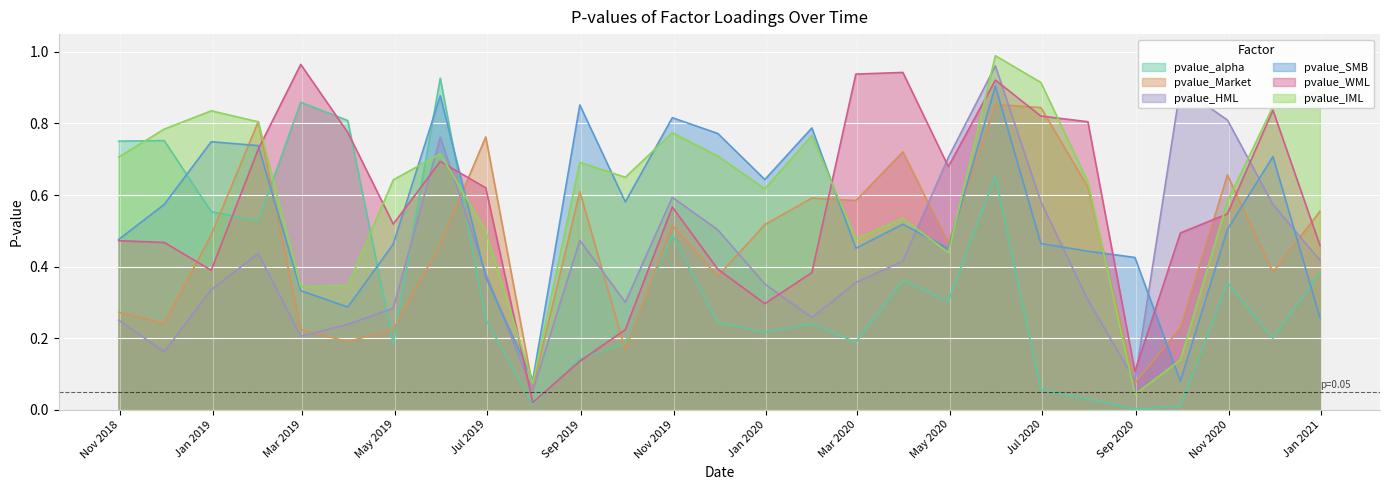

How many interior local peaks does the pvalue_SMB series have?

8